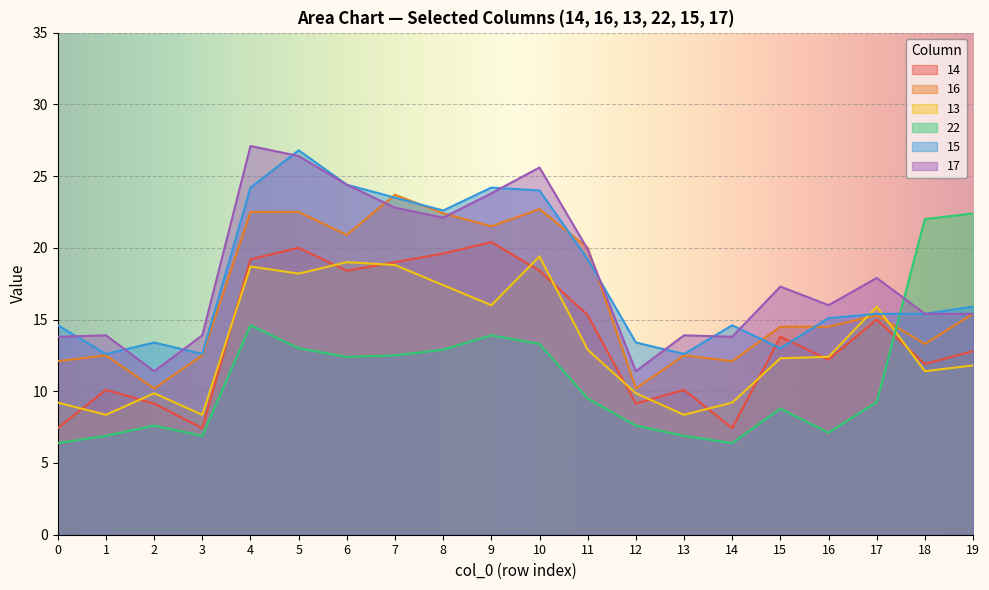

What is the spread (max minus min) of values at 8?

9.7